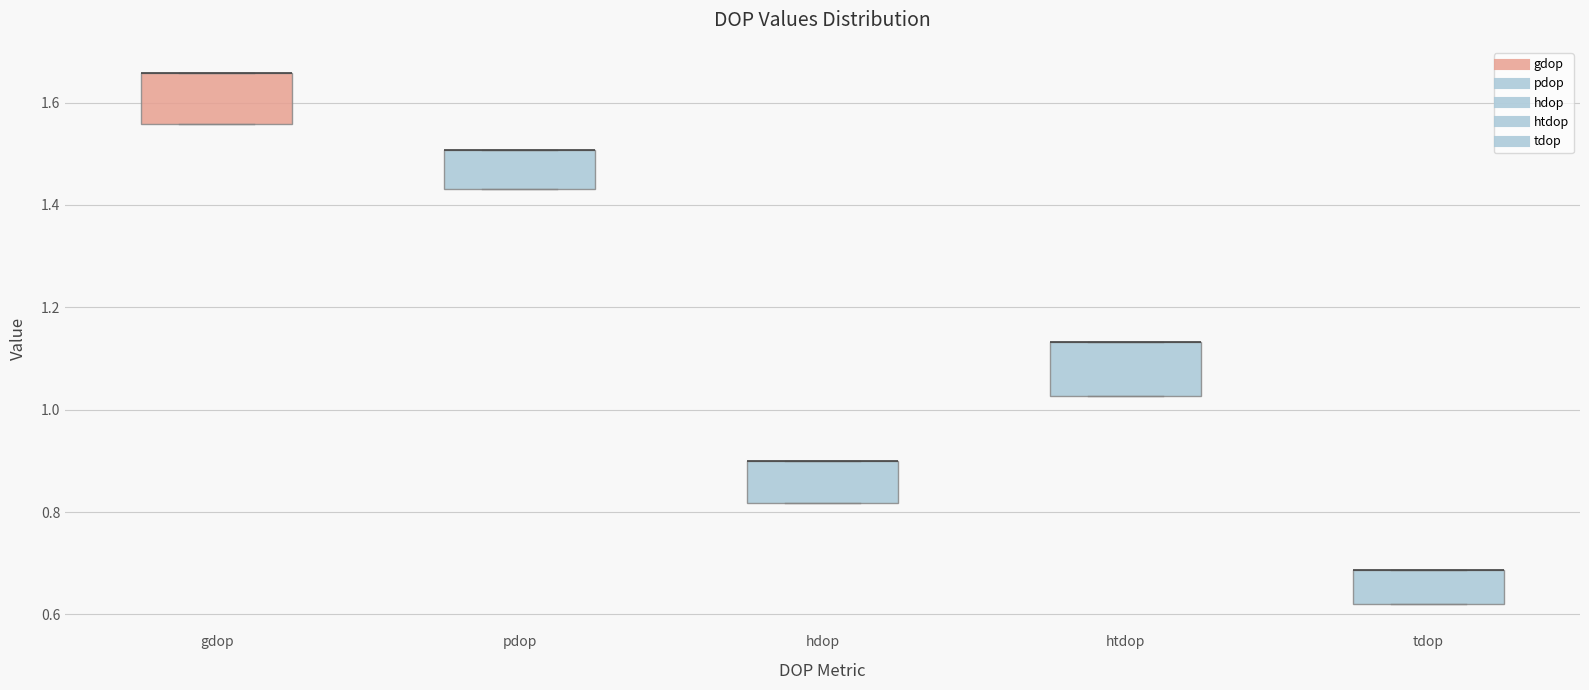

Where is the lower edge of the box for htdop on the y-axis? The values are not printed on the chart, so give them approximately, as read against the axis.

1.02